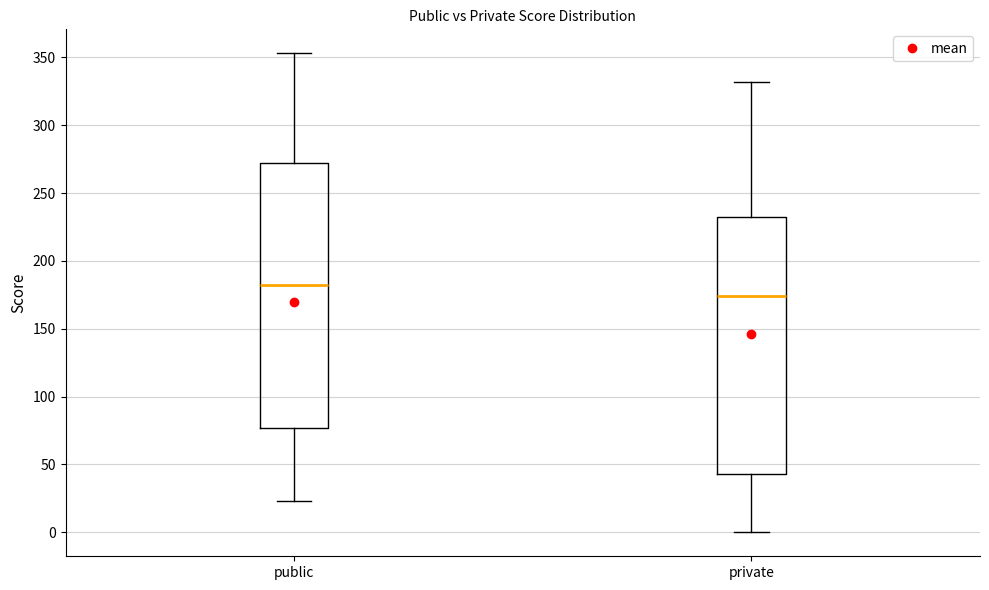

Which box's median line is the lowest?

private